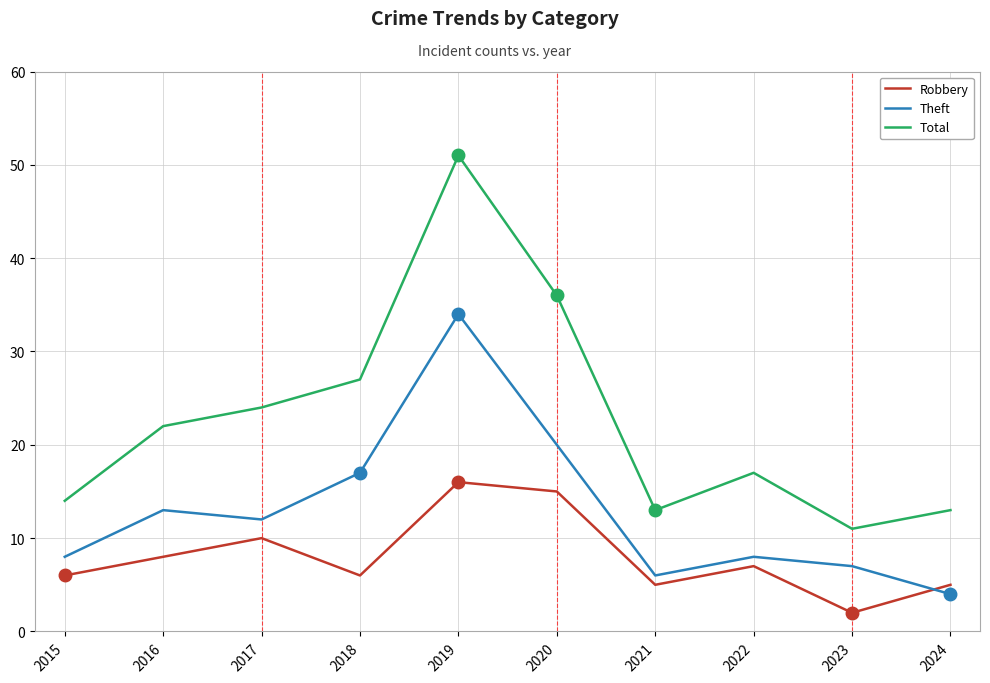

How many interior local peaks does the Robbery series have?

3